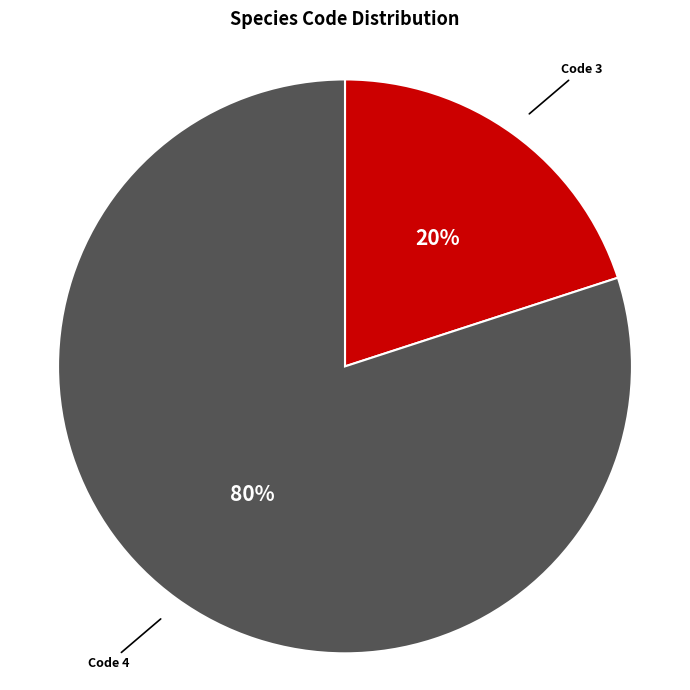

Is there any slice that represents more than half of the pie?

Yes